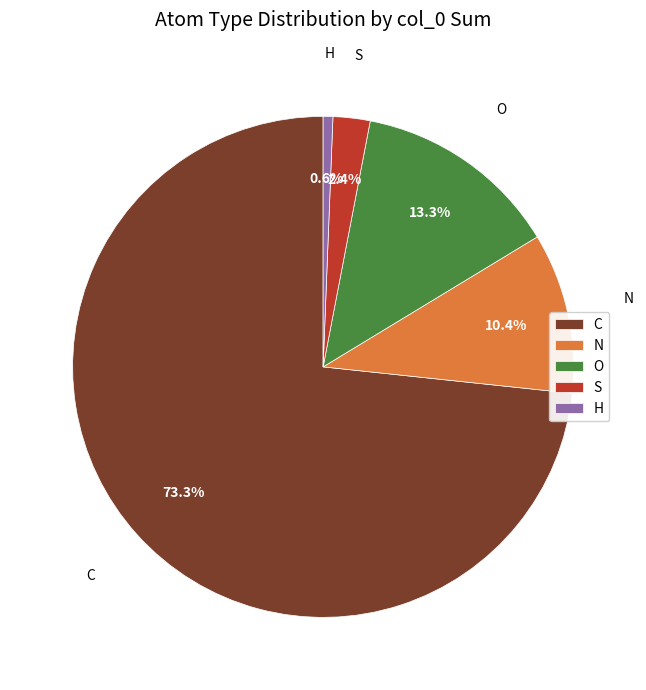

What percentage is the C slice, to the nearest percent?

73%